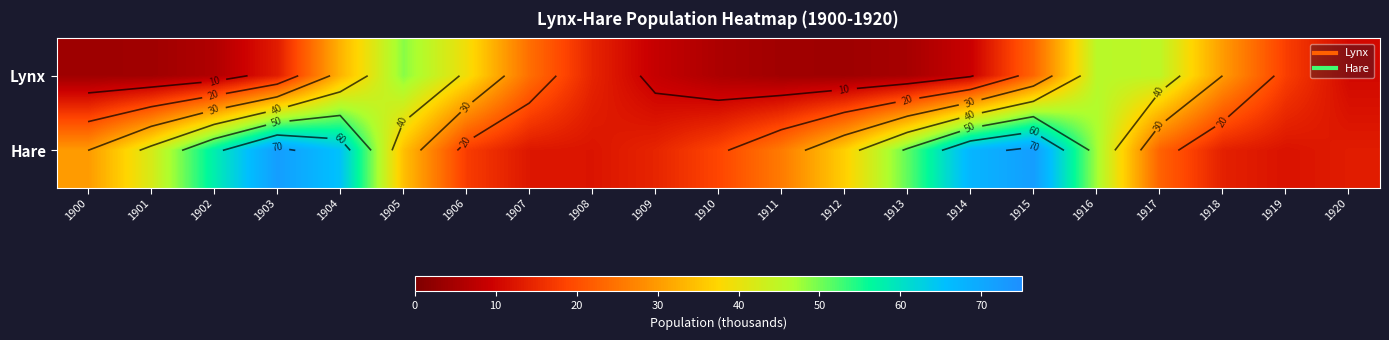

Between 1909 and 1903, which is larger?

1903